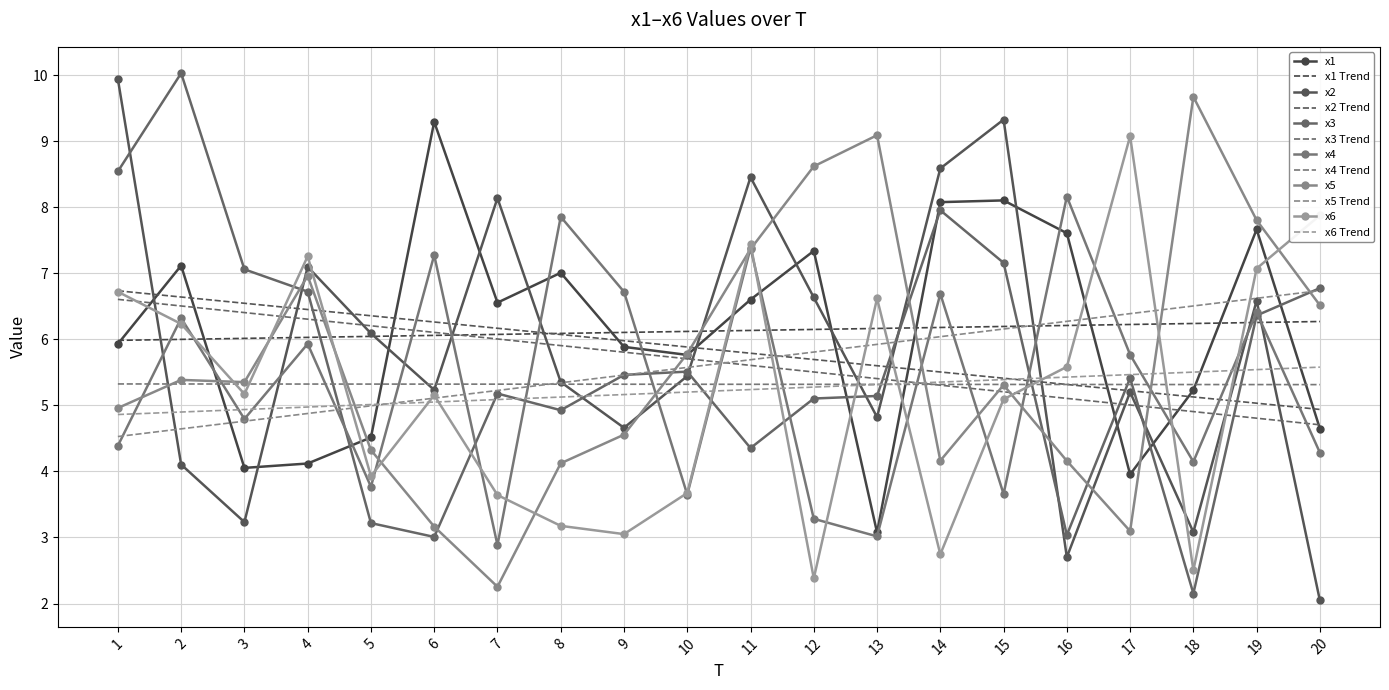

How many data points in x1 are less than 6?

10